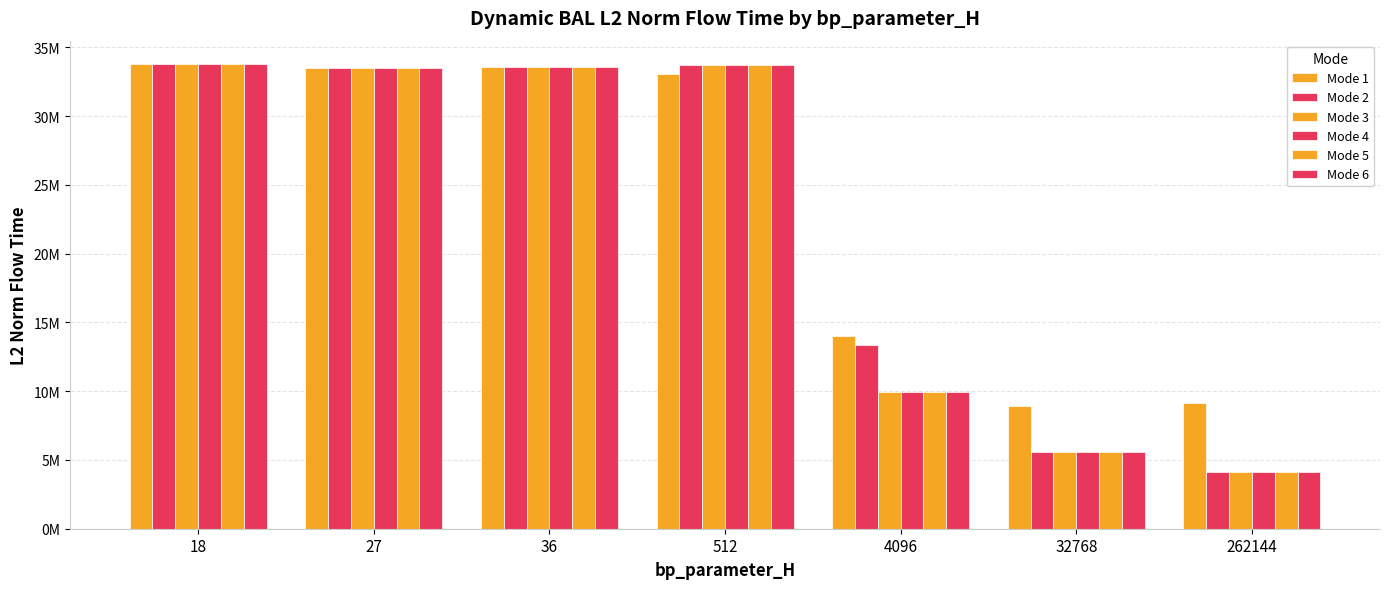

Are the bars grouped side by side (vs. stacked)?

Yes